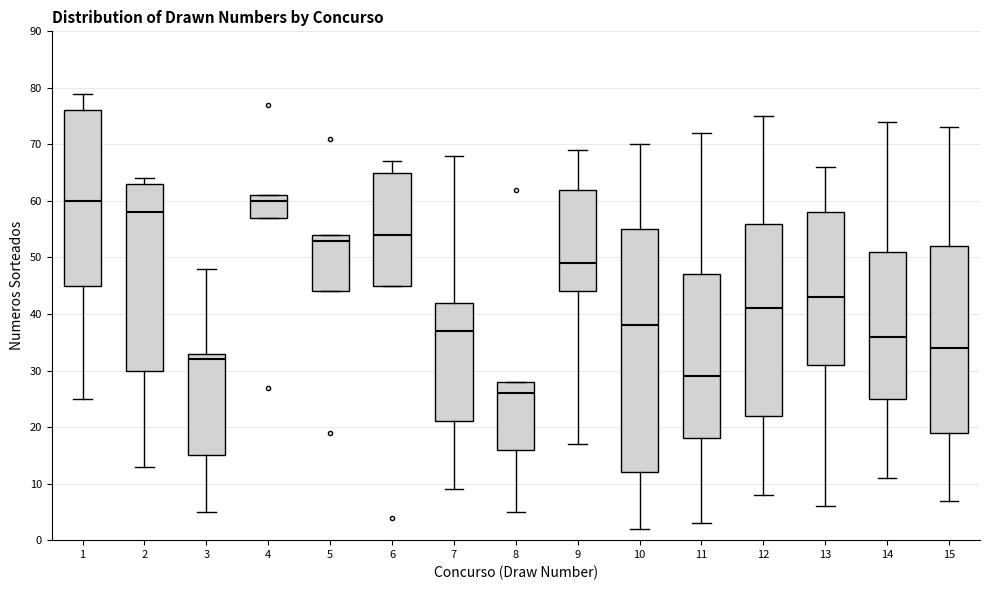

Comparing the boxes themselves (not the whiskers), which one is the tallest?

10